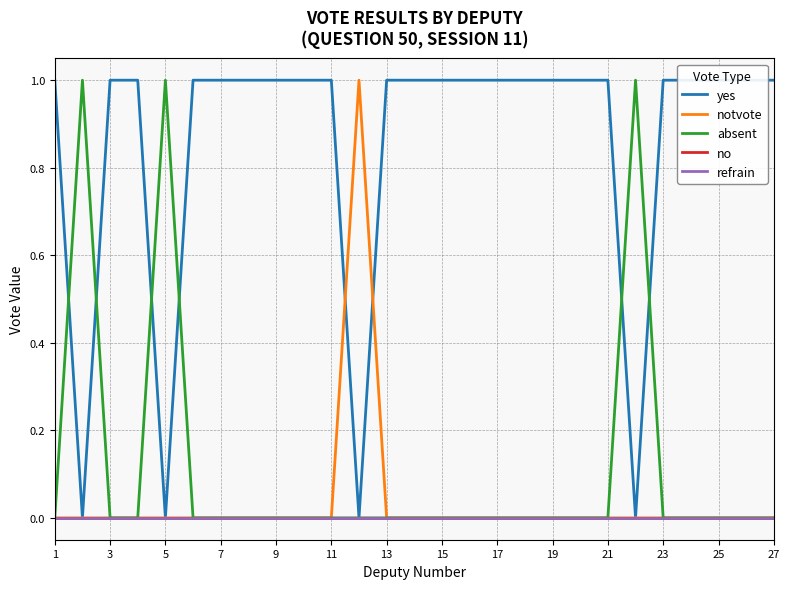

List the series in order of their peak value, lowest first.

no, refrain, yes, notvote, absent